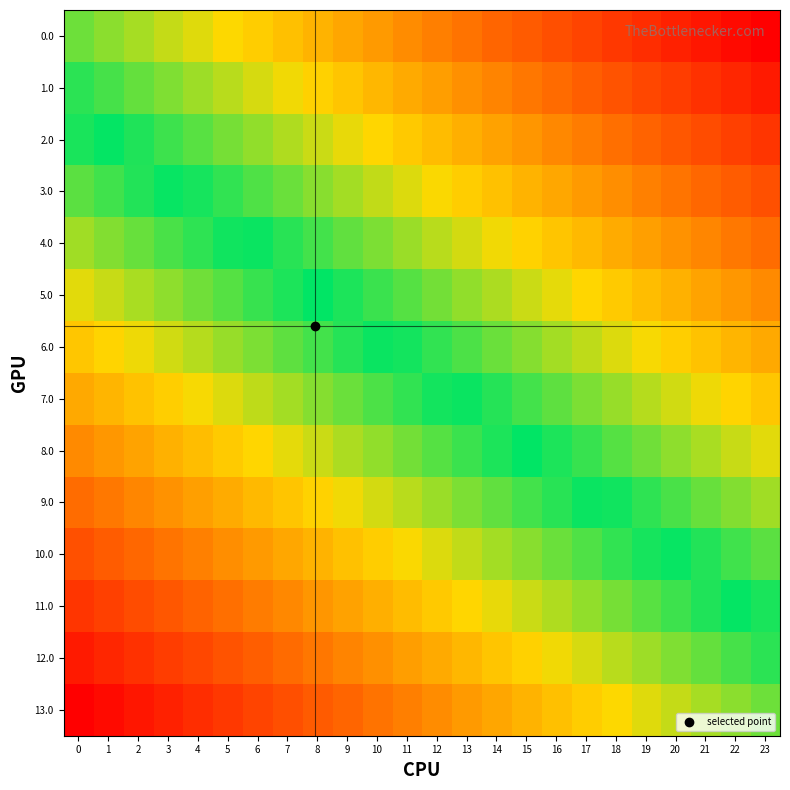

Which has a higher value, 10 or 5?

5